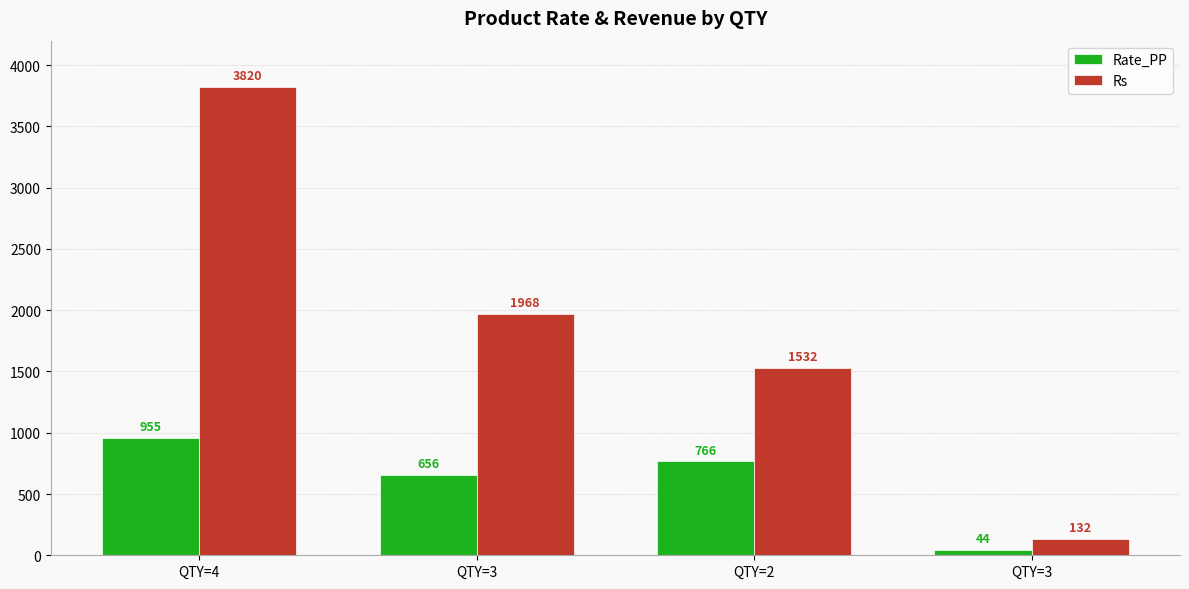

Are the bars grouped side by side (vs. stacked)?

Yes